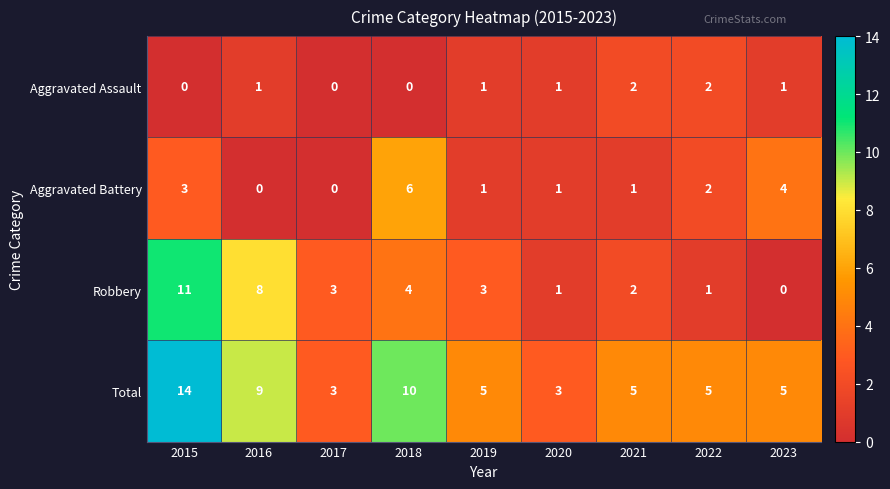

What is the difference between the highest and lowest values at 2016?

9